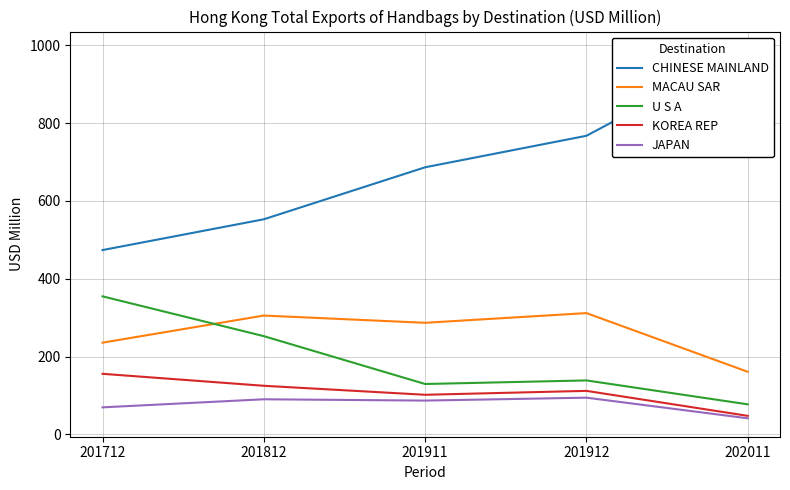

Rank the series at 201812 from highest to lowest value.

CHINESE MAINLAND, MACAU SAR, U S A, KOREA REP, JAPAN